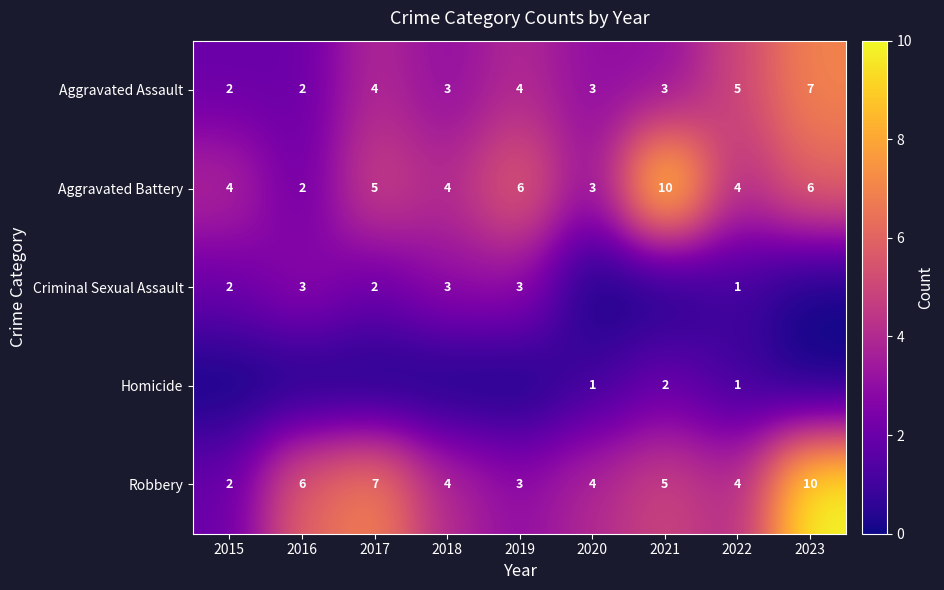

Count the Robbery values in the range 4 to 6.

5